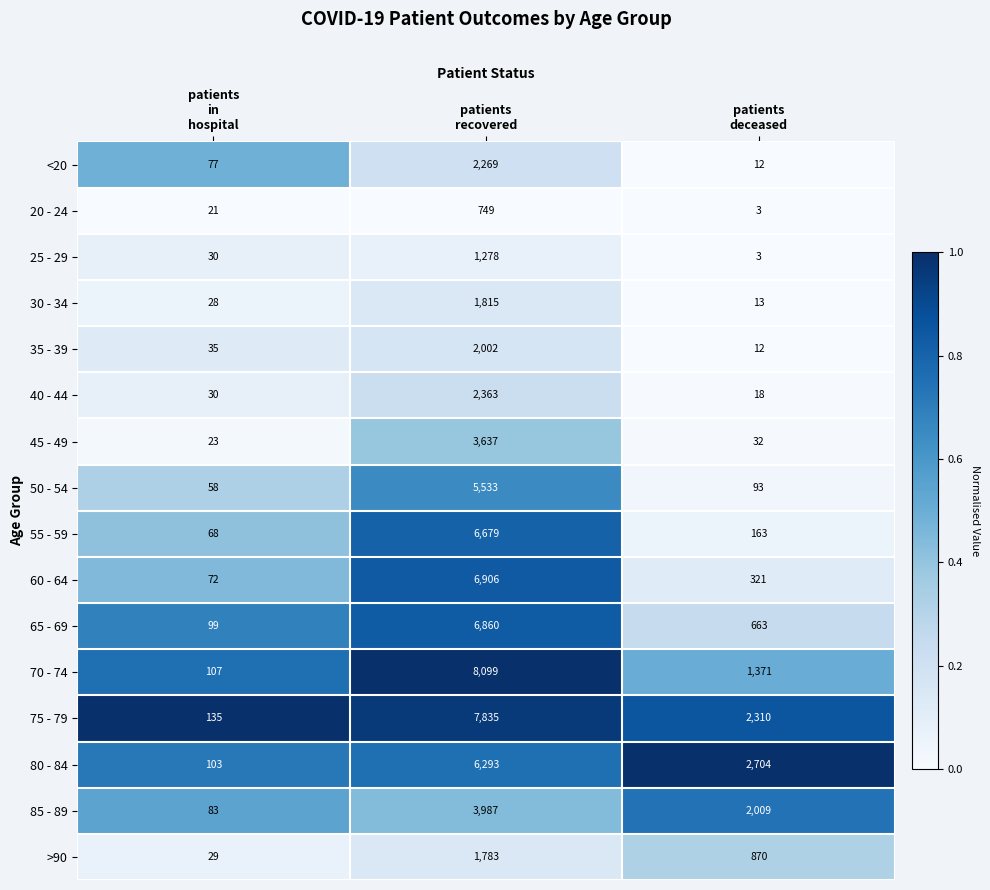

List the series in order of their peak value, highest first.

70 - 74, 75 - 79, 60 - 64, 65 - 69, 55 - 59, 80 - 84, 50 - 54, 85 - 89, 45 - 49, 40 - 44, <20, 35 - 39, 30 - 34, >90, 25 - 29, 20 - 24